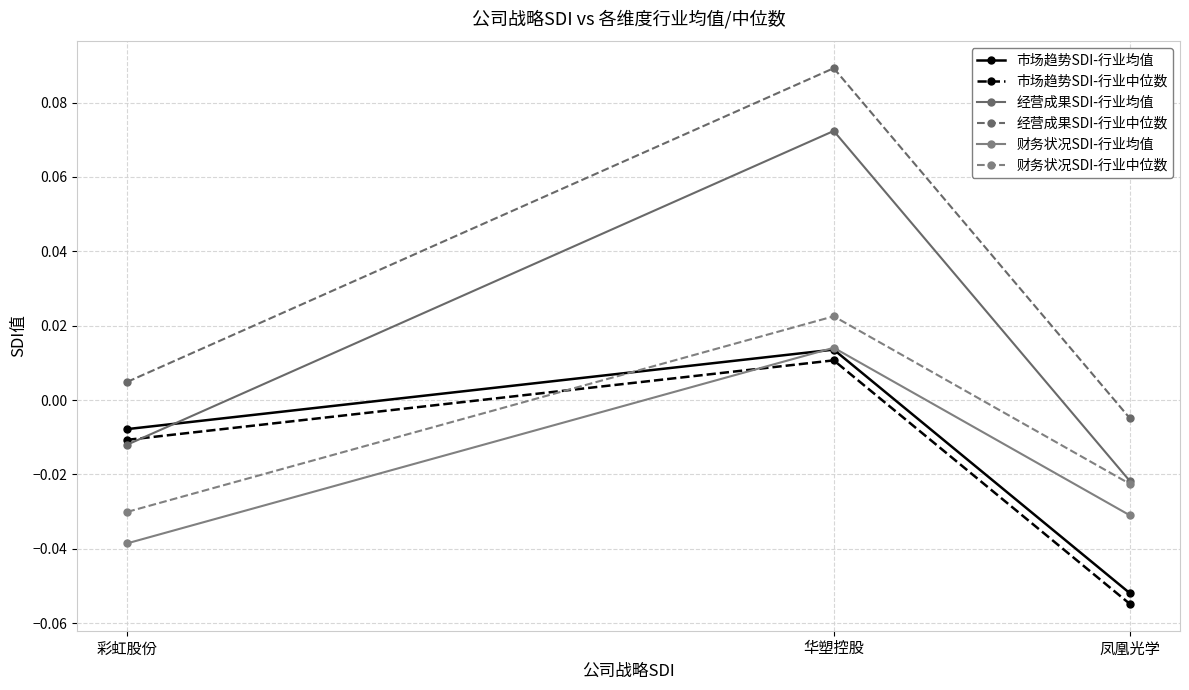

What is the difference between the maximum and second lowest values in the 经营成果SDI-行业均值 series?

0.1